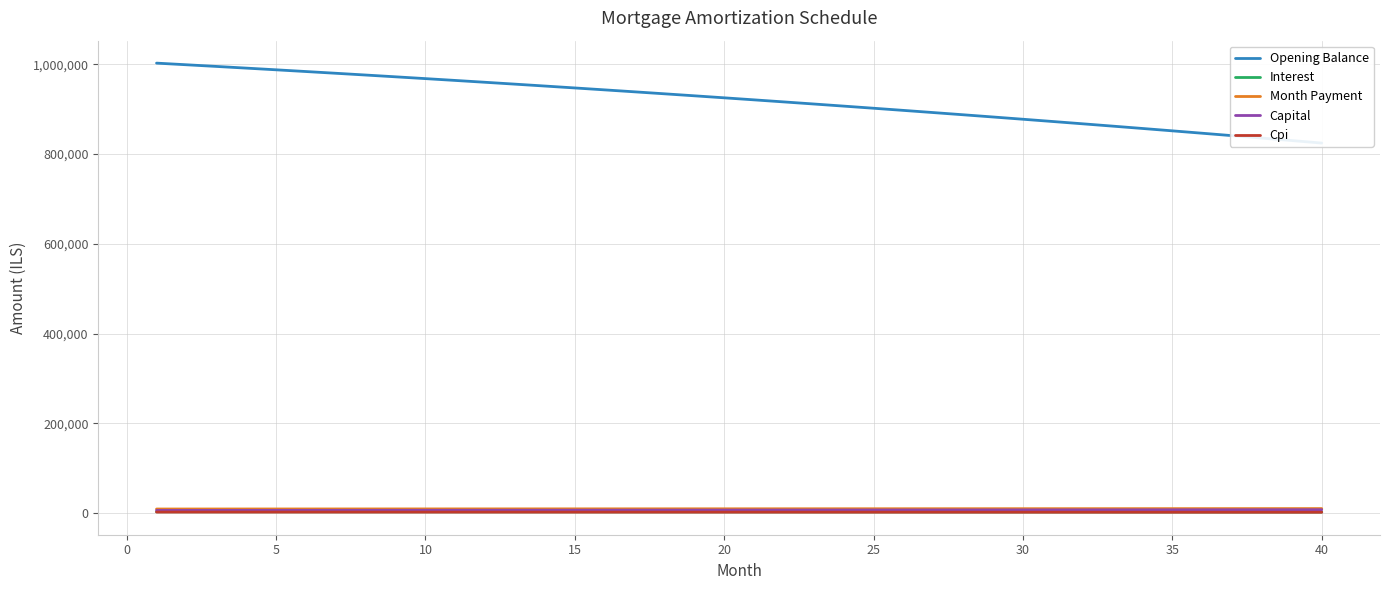

Rank the series by their maximum value, from highest to lowest.

Opening Balance, Month Payment, Capital, Interest, Cpi